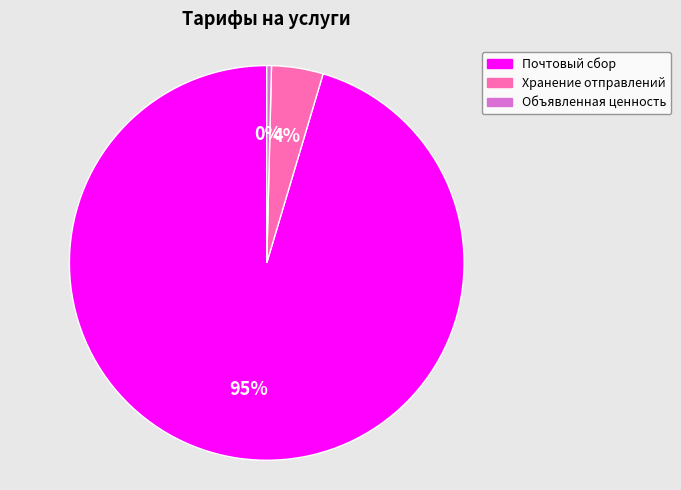

Count the number of slices in the pie.

3